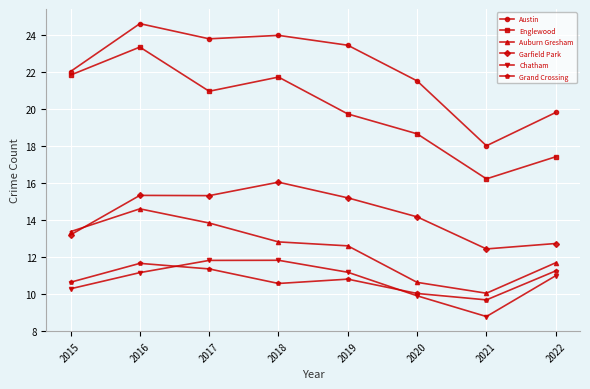

How many lines are shown in the chart?

6